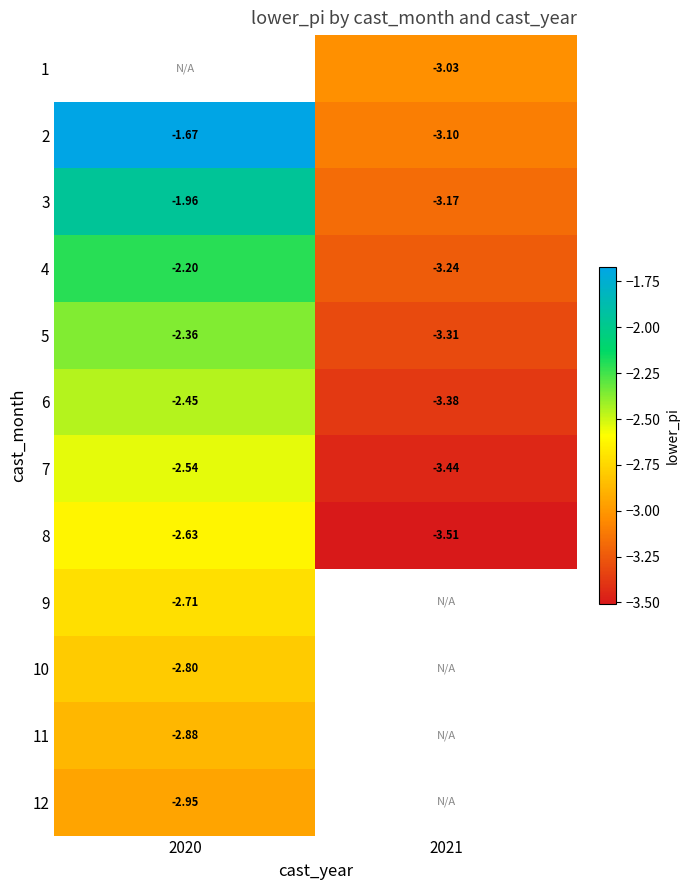

Is it true that 12 equals -1.2 at 2020?

False